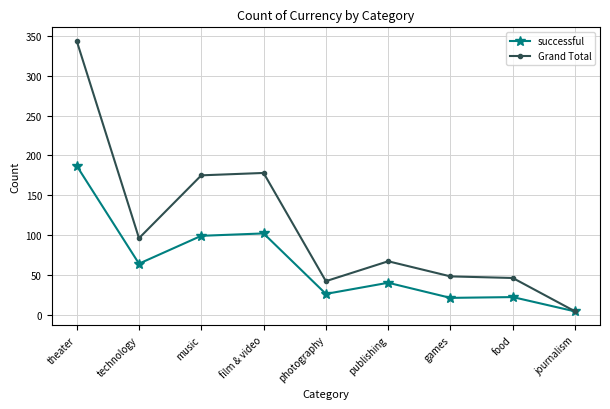

At how many categories does at least one series exceed 71?

4